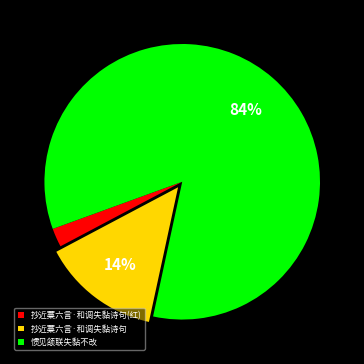

How many segments does this pie chart have?

3